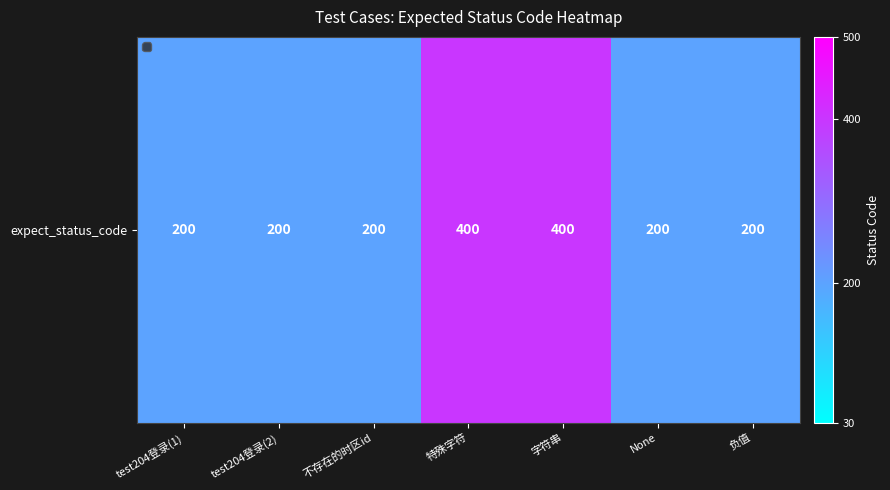

What is the maximum value shown in the chart?

400